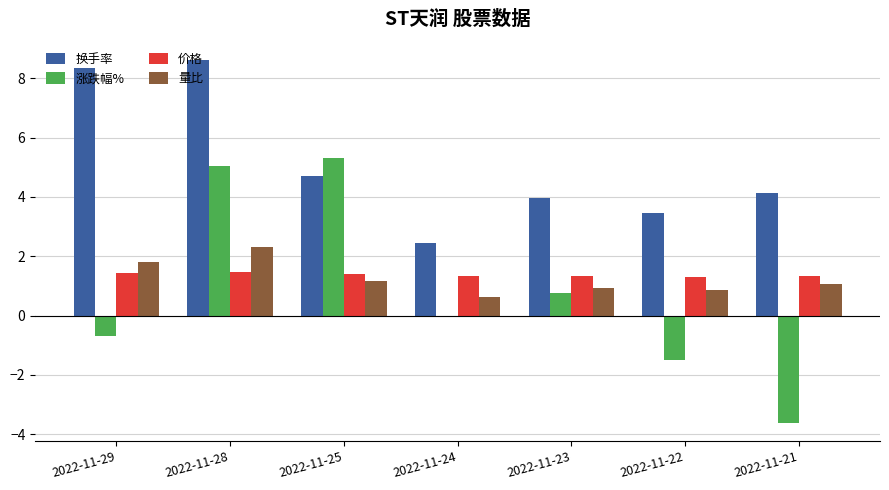

The 价格 series shows 1.3 at 2022-11-24. True or false?

True